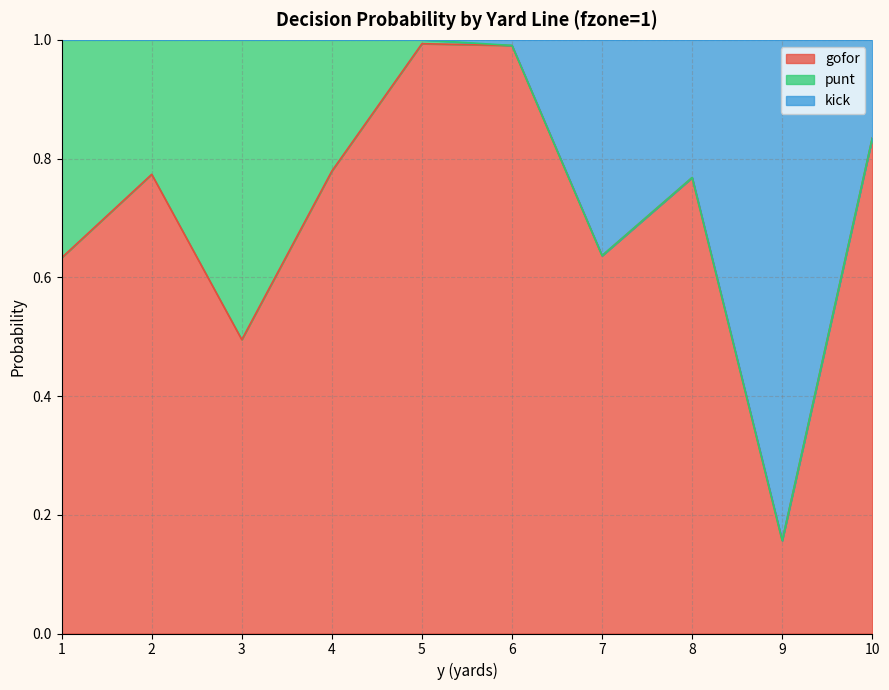

Which category has the lowest value in the gofor series?

9